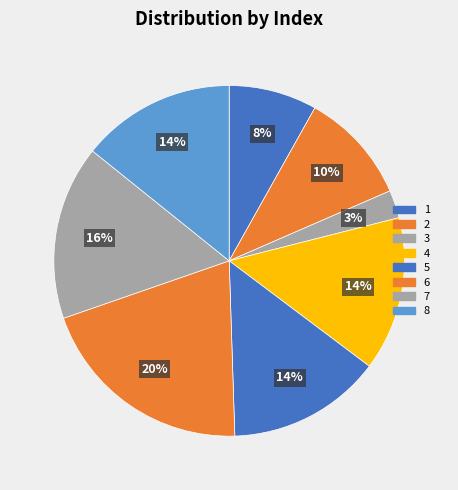

How many segments does this pie chart have?

8